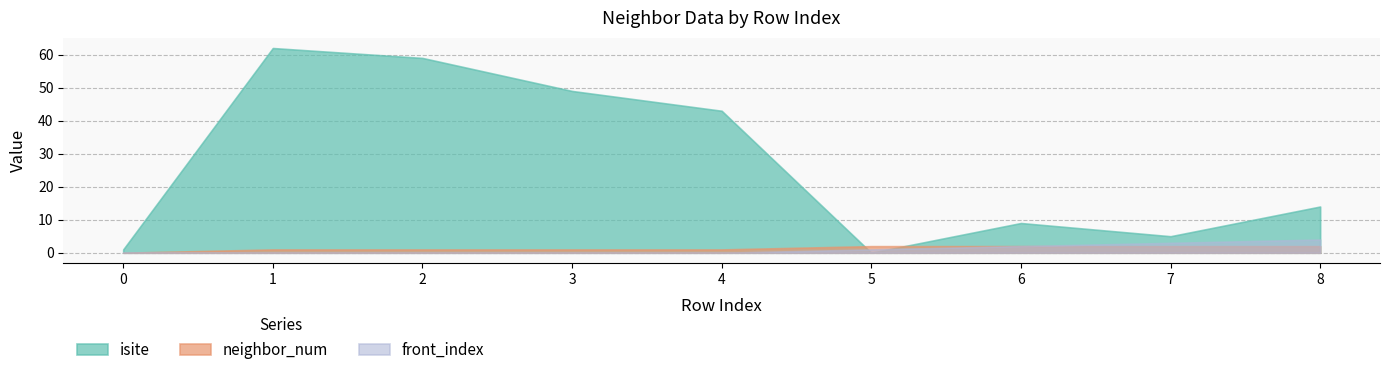

Where does the neighbor_num series first go above 1?

5